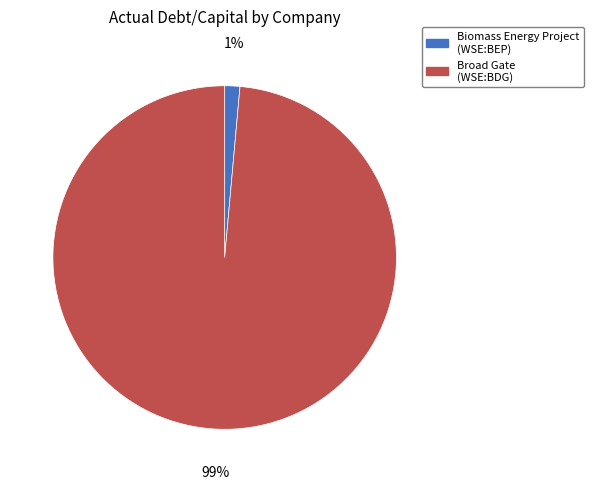

Is there any slice that represents more than half of the pie?

Yes